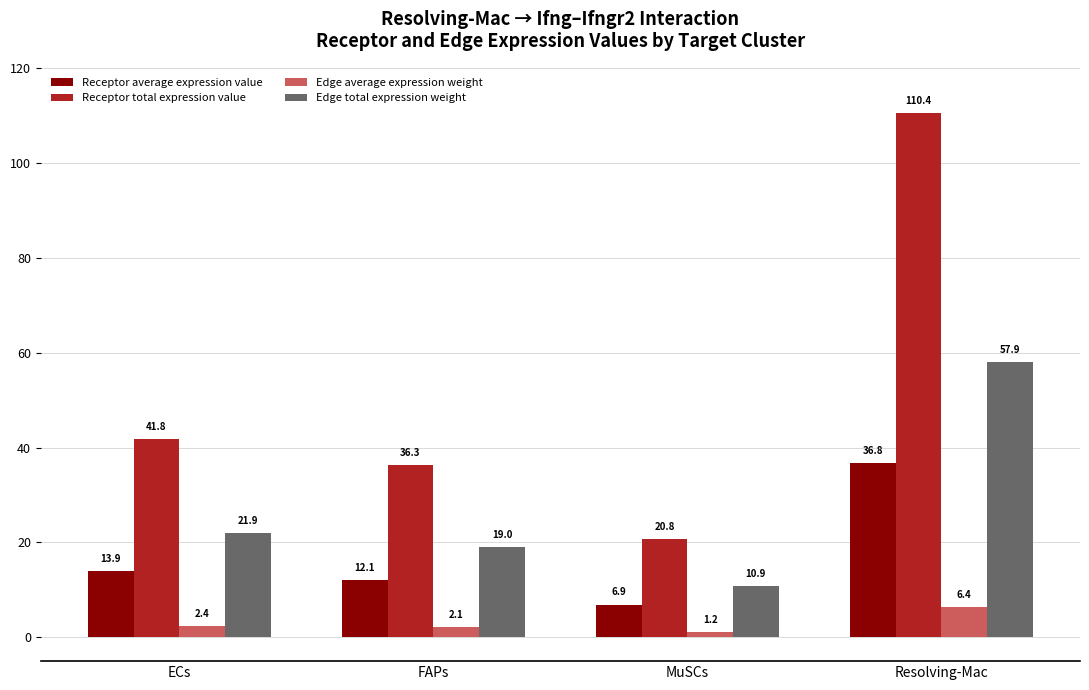

List the series in order of their overall mean, lowest first.

Edge average expression weight, Receptor average expression value, Edge total expression weight, Receptor total expression value